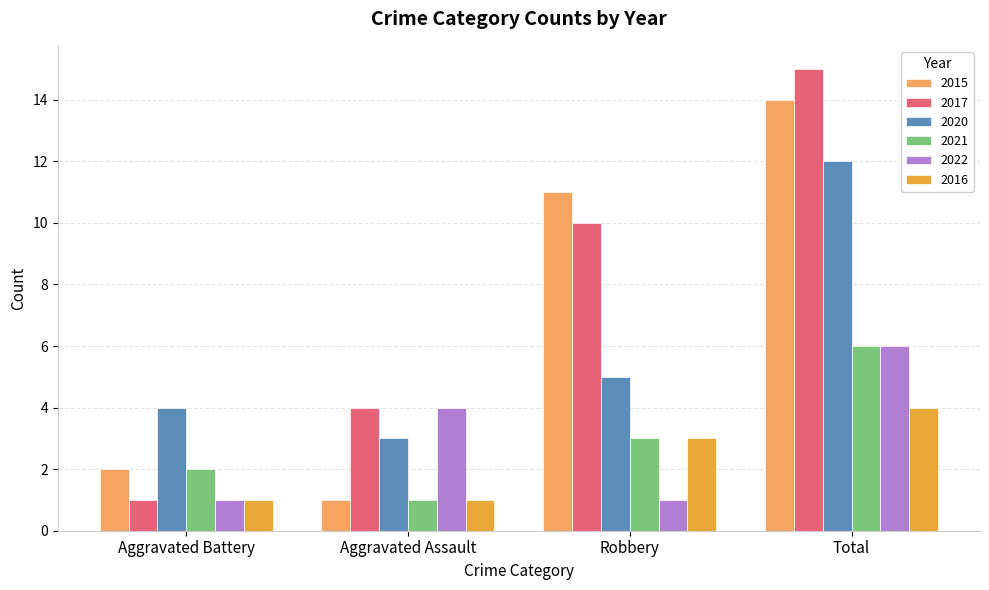

Which series has the widest spread of values?

2017